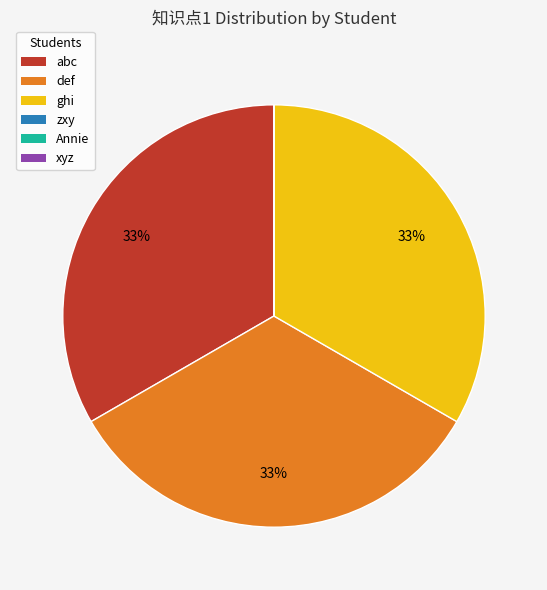

Does any single category account for the majority?

No